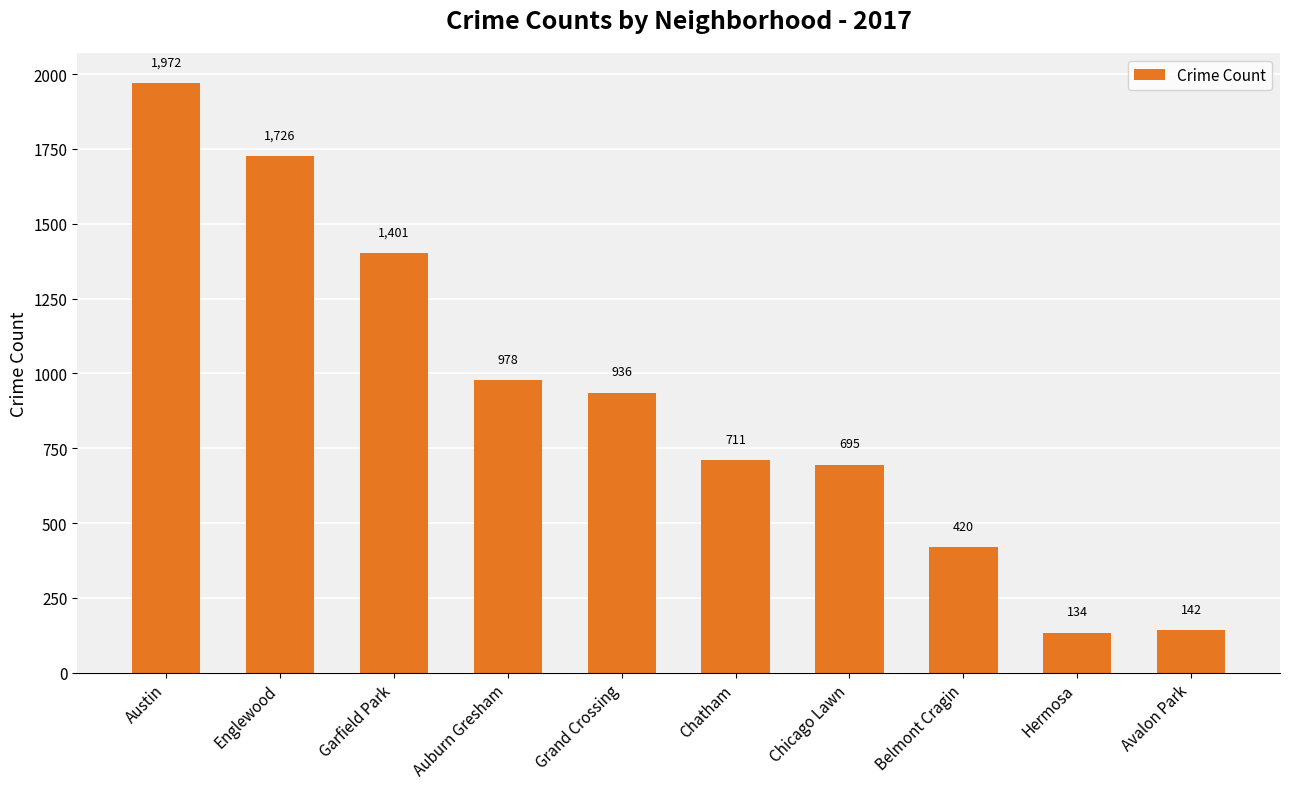

Are the bars grouped side by side (vs. stacked)?

No